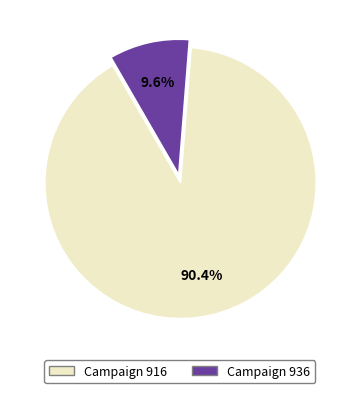

How many segments does this pie chart have?

2